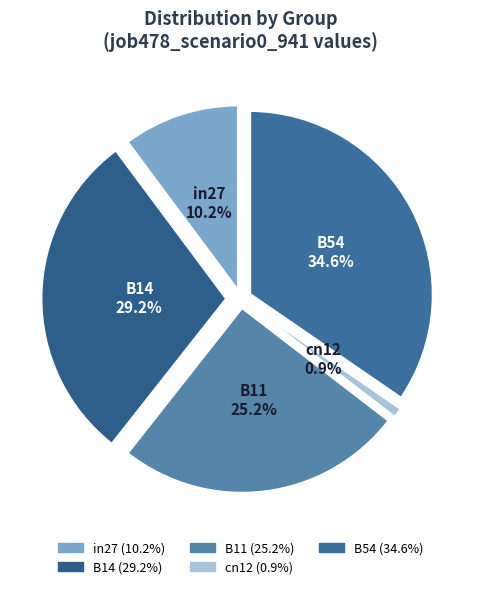

Do B14 and B11 together represent more than half of the pie?

Yes